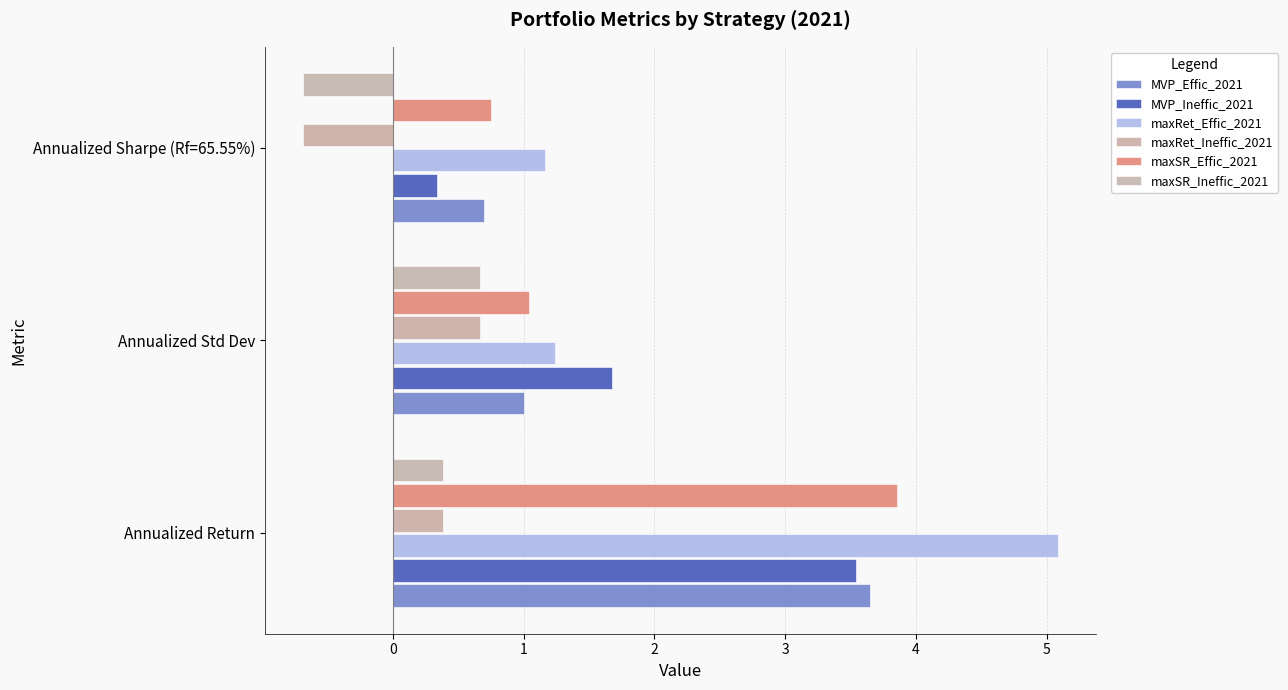

Reading right to left, list all the values displayed in this chart.

MVP_Effic_2021: 0.7	1.0	3.6
MVP_Ineffic_2021: 0.3	1.7	3.5
maxRet_Effic_2021: 1.2	1.2	5.1
maxRet_Ineffic_2021: -0.7	0.7	0.4
maxSR_Effic_2021: 0.8	1.0	3.9
maxSR_Ineffic_2021: -0.7	0.7	0.4